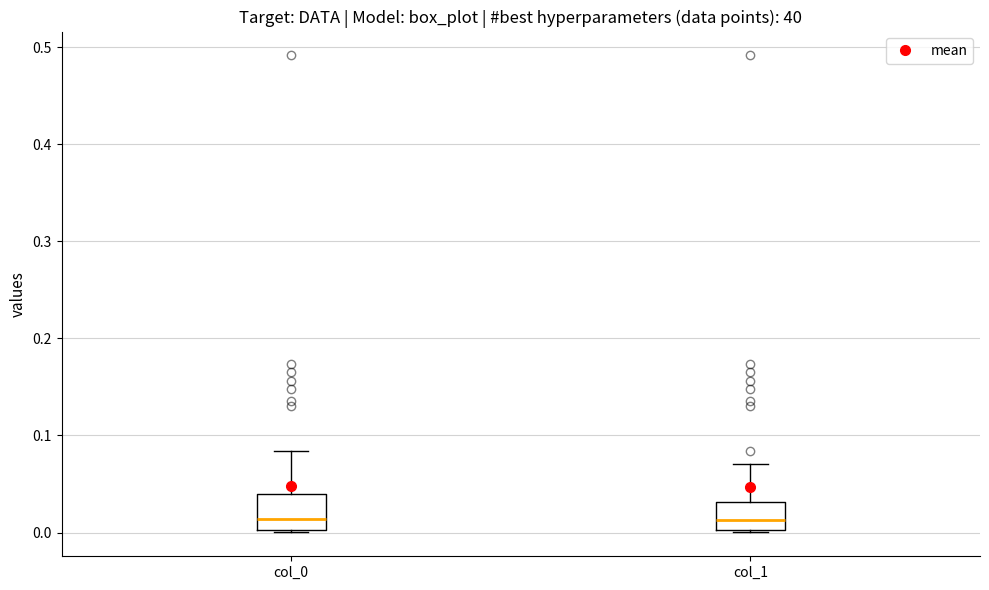

Reading left to right, transcribe this box plot: for each box, give where its median line is, the range the box spans, and where its two whiskers end, as read against the y-axis. The values are not printed on the chart, so give them approximately, as read against the axis.

col_0: median 0.01, box 0.00 to 0.04, whiskers 0.00 to 0.08
col_1: median 0.01, box 0.00 to 0.03, whiskers 0.00 to 0.07